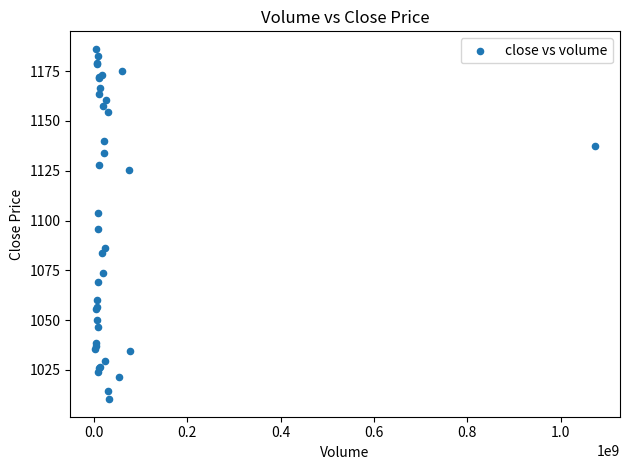

What Y value in the scatter plot is closest to 1098?

1095.8